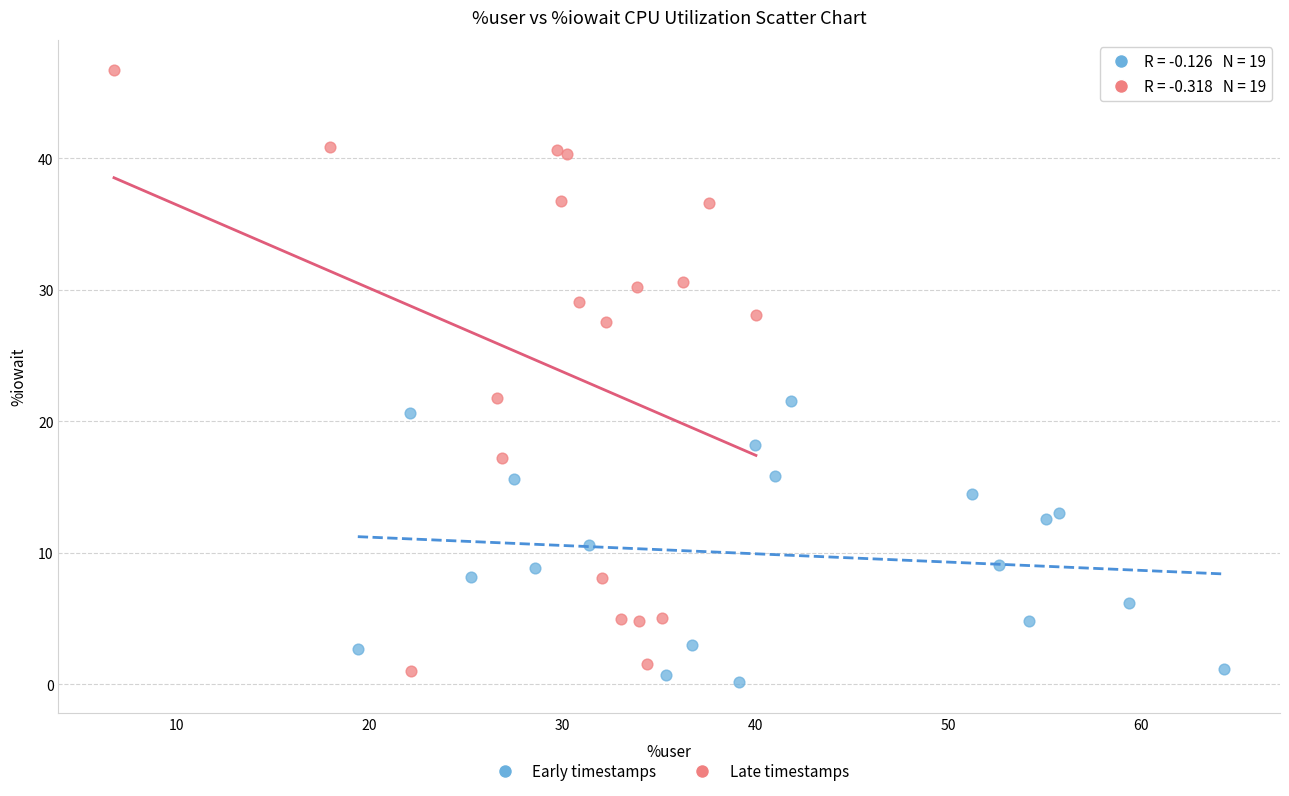

Which series has the largest Y range (max minus min)?

Late timestamps